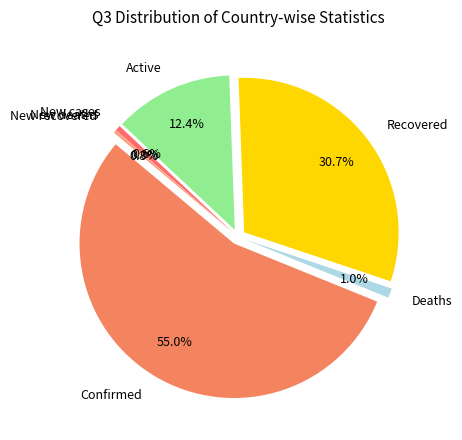

Is it true that New recovered is 0% of the pie?

True